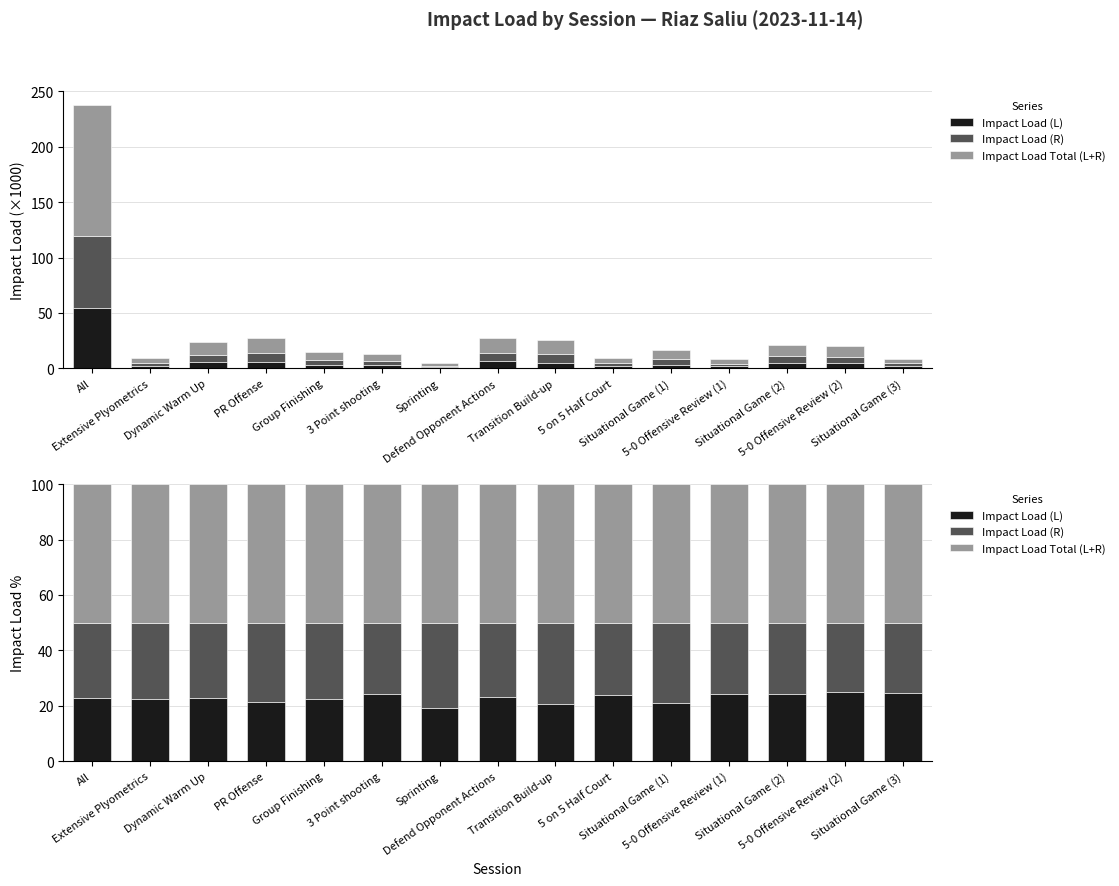

What is the difference between the maximum and minimum values in the Impact Load (R) series?

5.8